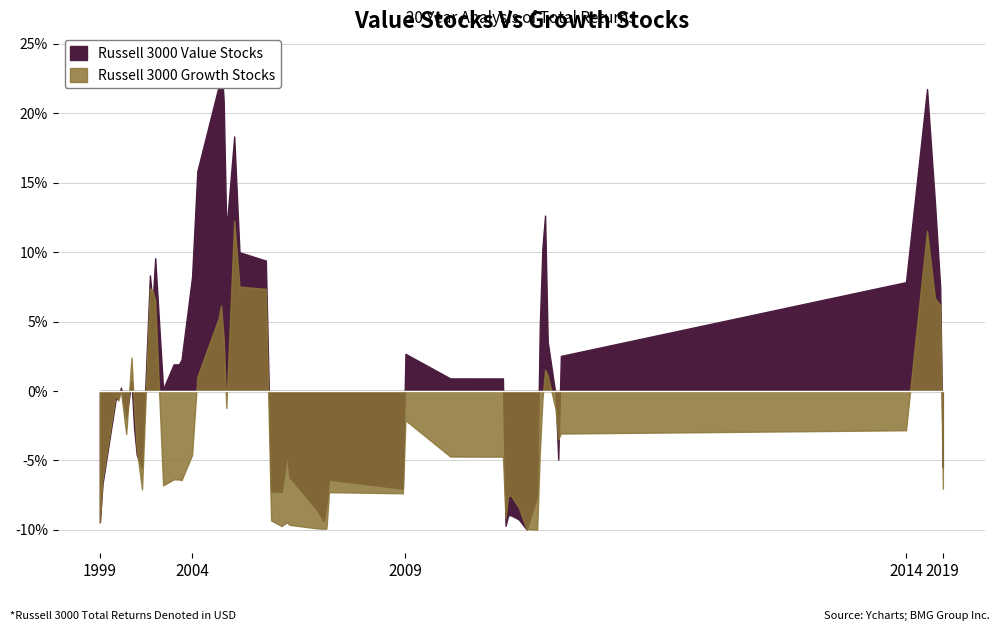

Between 2 and 1, which is larger?

2